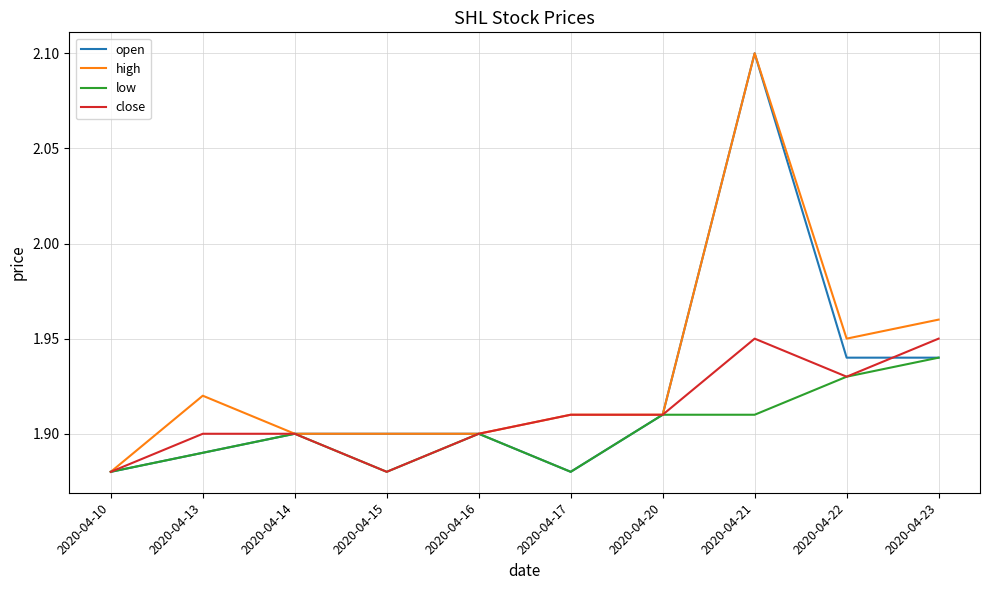

How many lines are shown in the chart?

4